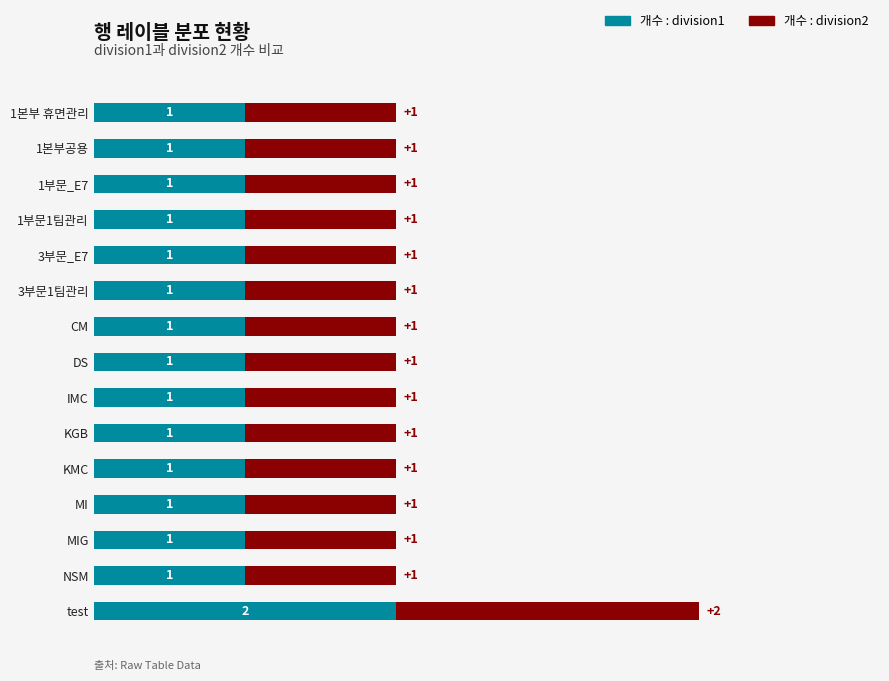

At which category is the sum across all series the highest?

test